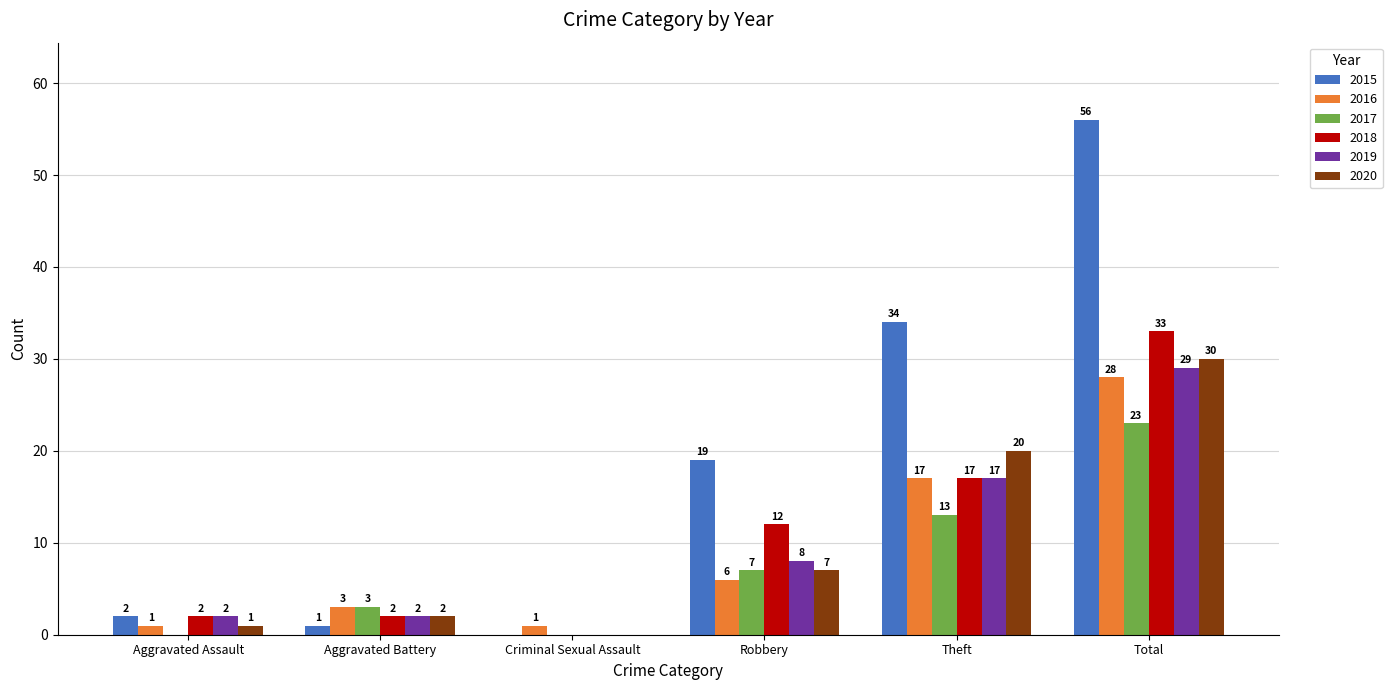

How many values in 2017 are above zero?

4